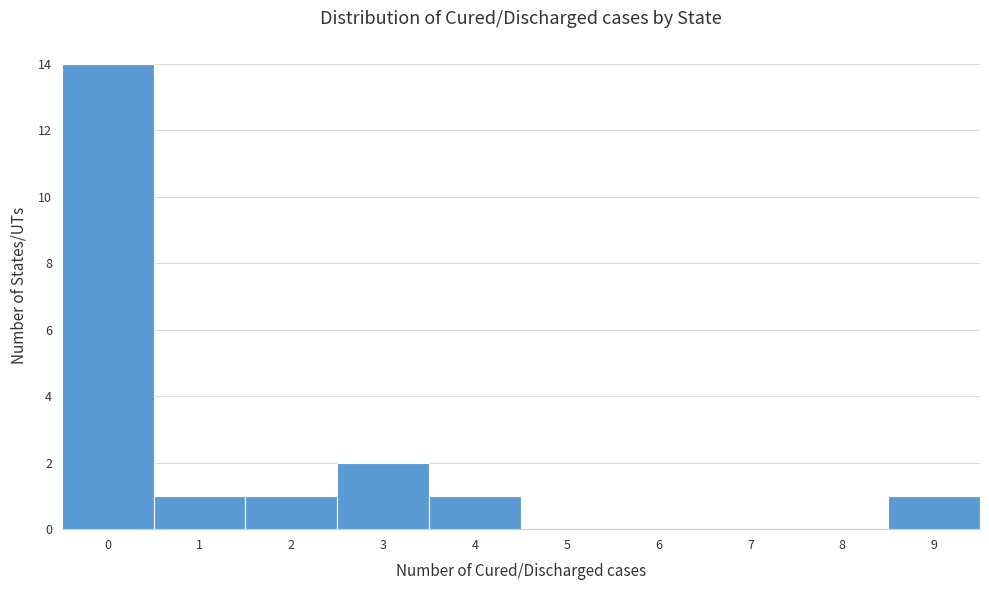

What is the height of the bar covering 1.5 to 2.5 on the x-axis? The values are not printed on the chart, so give them approximately, as read against the axis.

1